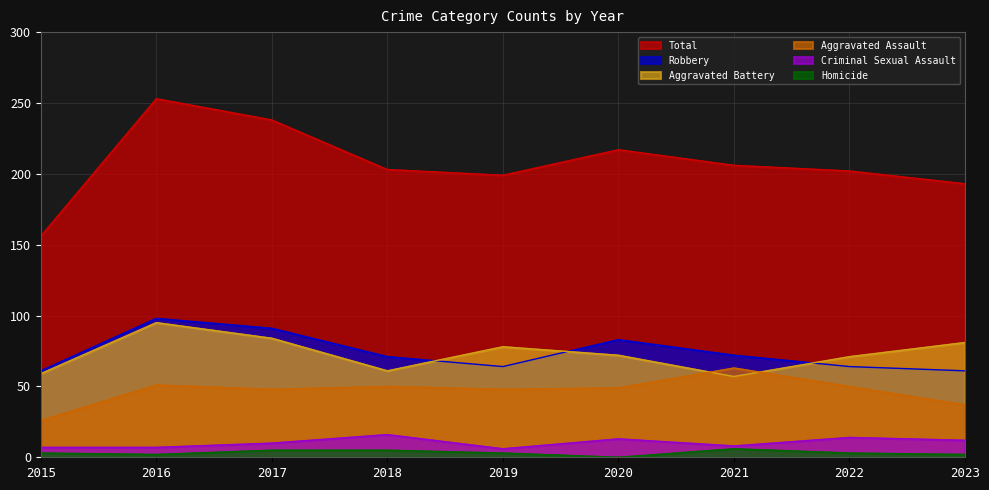

True or false: Robbery has more than 2 points higher than both neighbors.

False